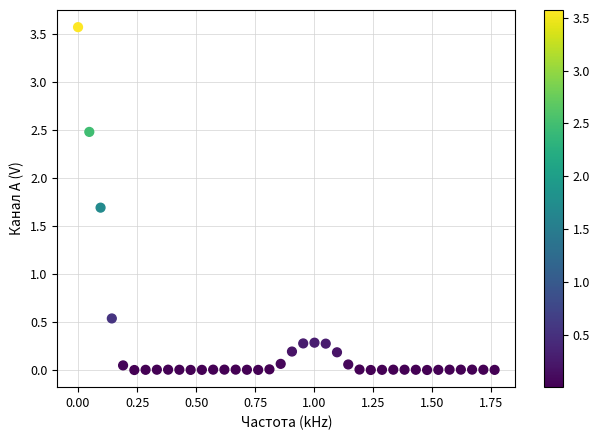

What Y value in the scatter plot is closest to 1?

0.5